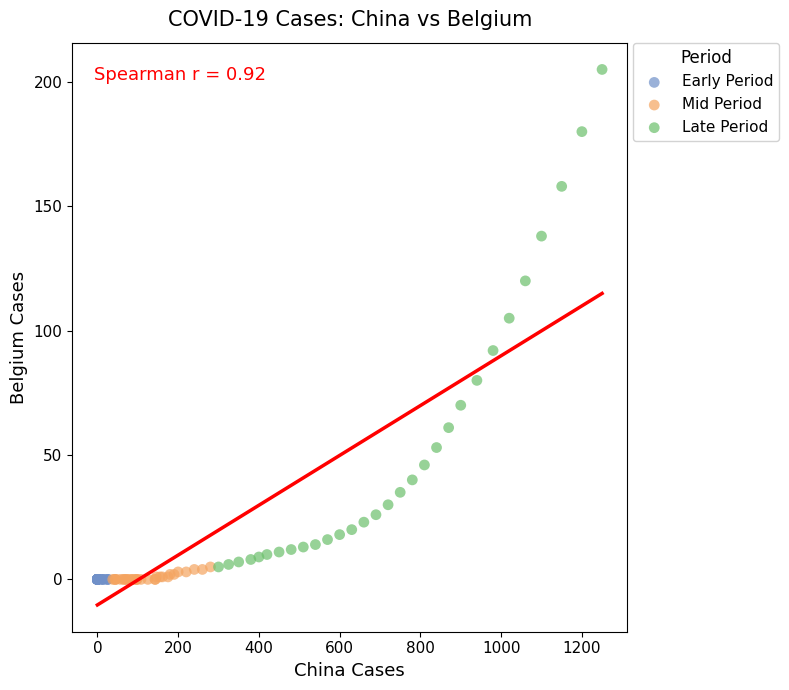

Which series contains the highest Y value?

Late Period